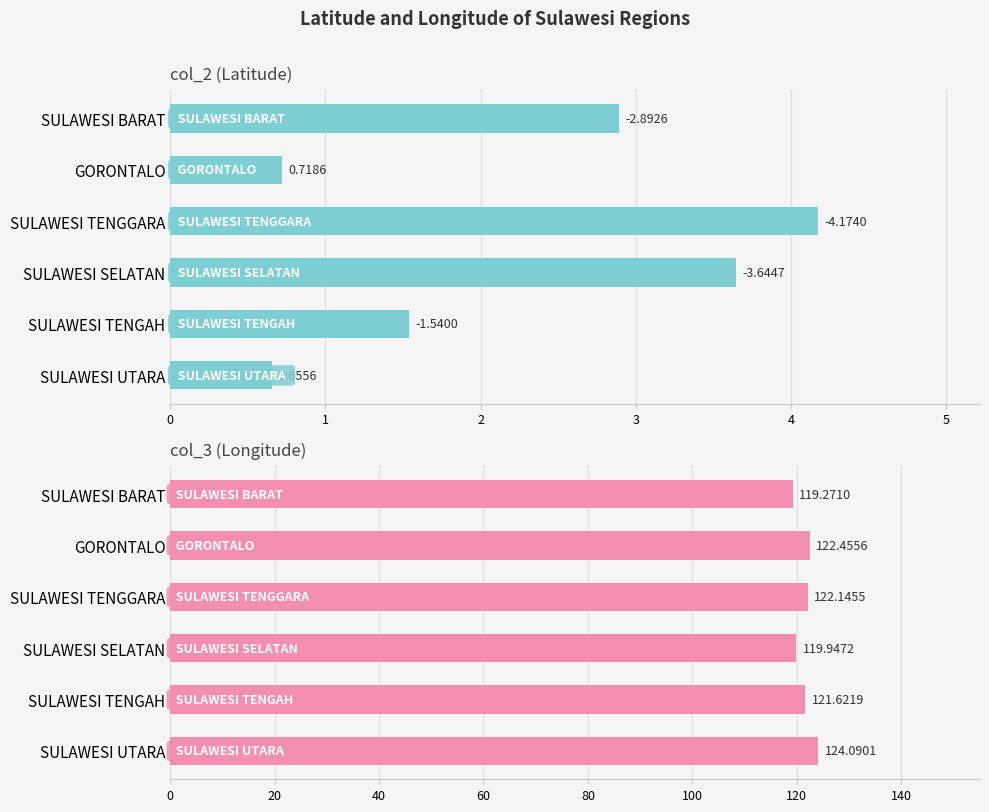

How many data points in col_2 (Latitude) are above 2?

3